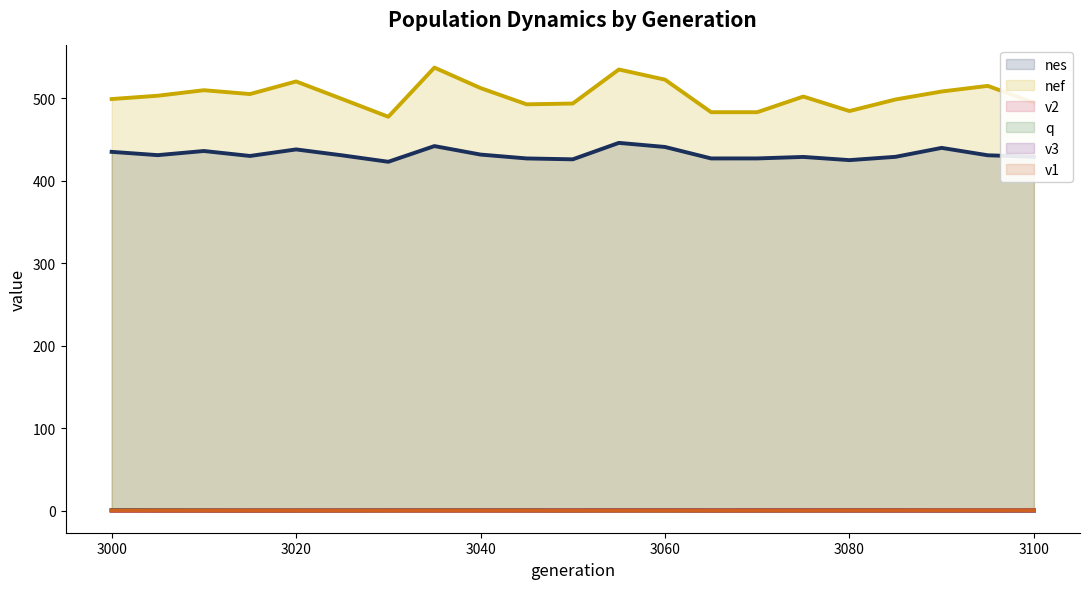

What is the maximum value for nef?

537.1